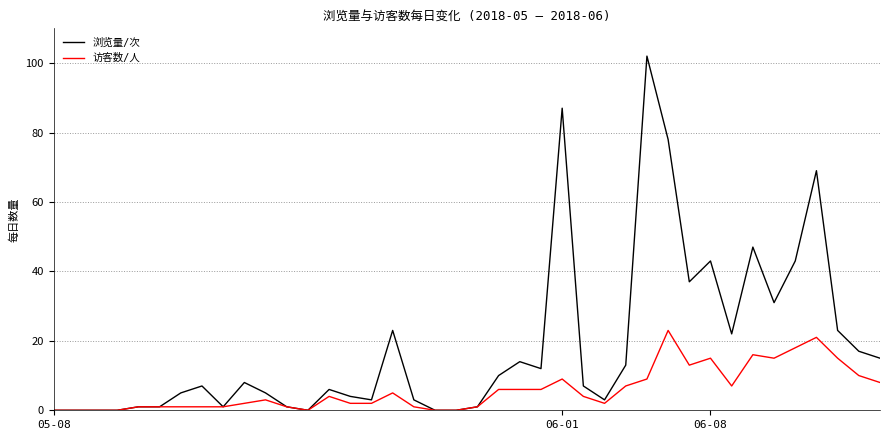

Rank the series by their average value, from lowest to highest.

访客数/人, 浏览量/次